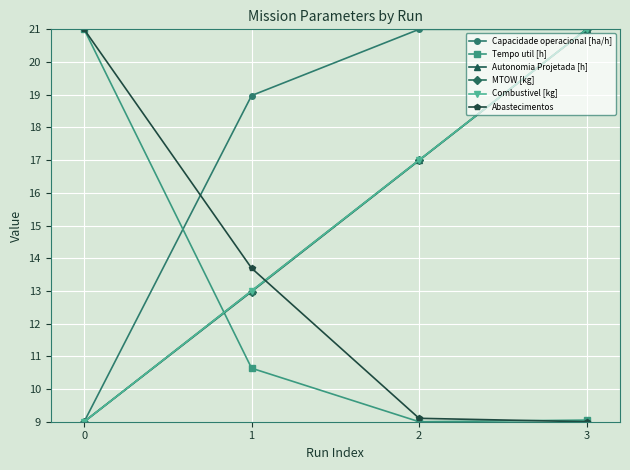

What is the maximum value for MTOW [kg]?

21.0